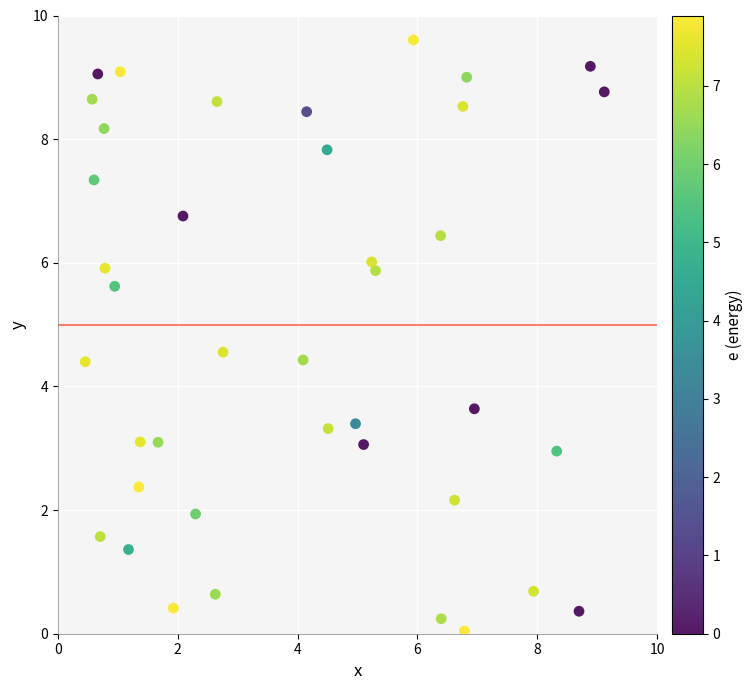

What is the range of X values (max minus min)?

8.7